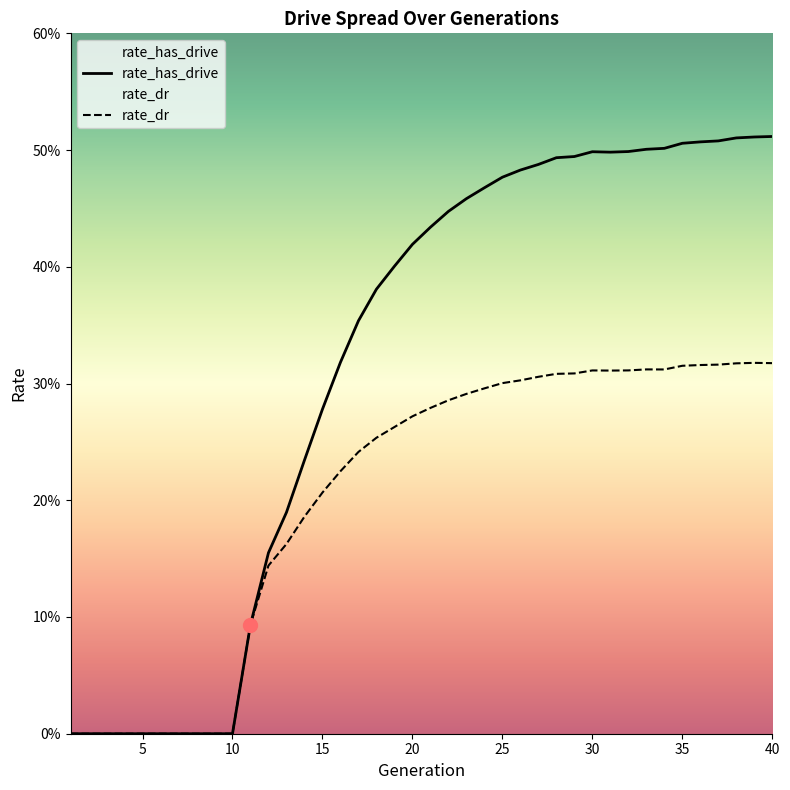

Which series has the largest total across all categories?

rate_has_drive